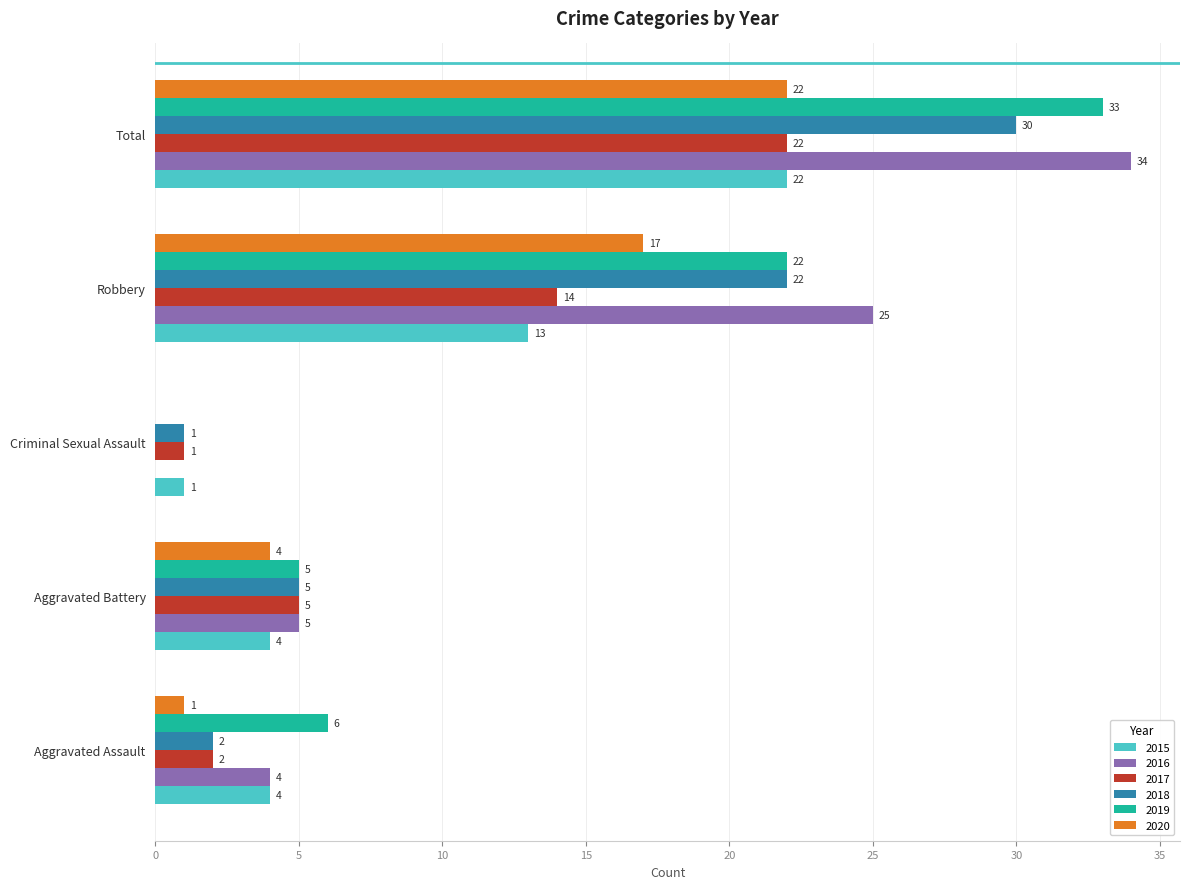

Which series has the largest total across all categories?

2016